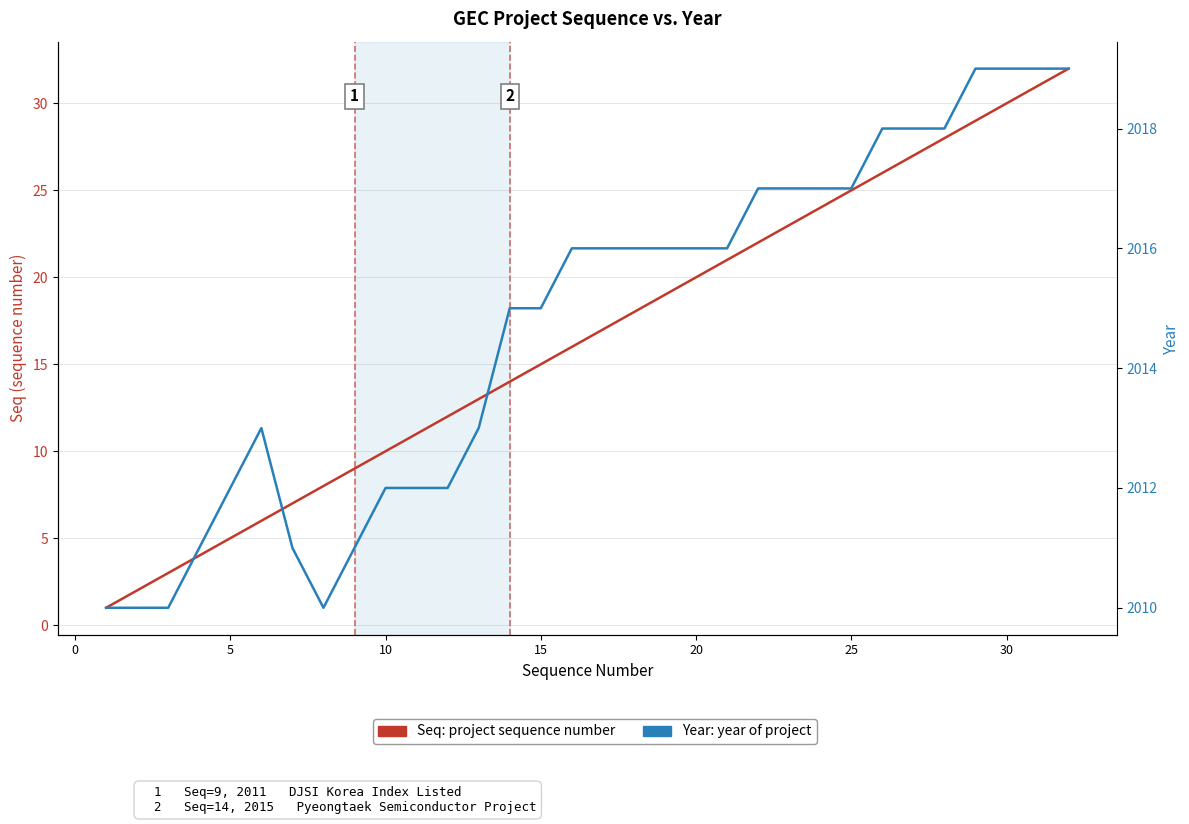

The value of Year at 30 is 2943. True or false?

False